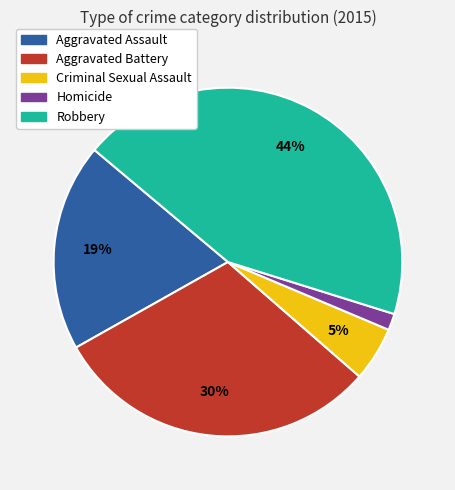

To the nearest percent, what is the combined percentage of Homicide and Aggravated Battery?

32%